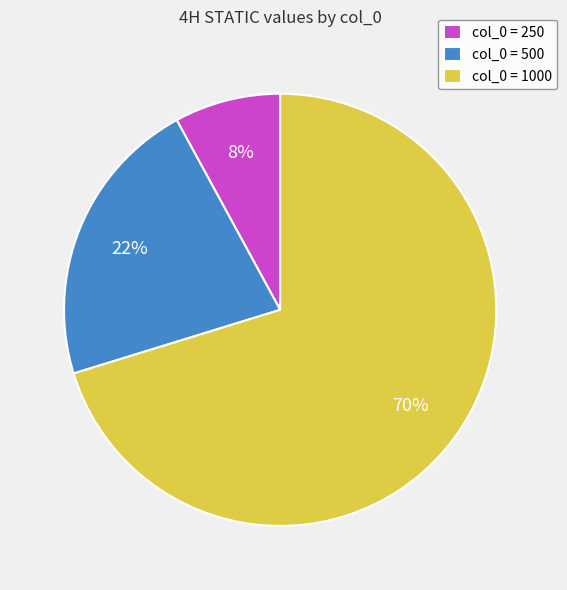

Which category has the smallest portion of the pie?

col_0 = 250